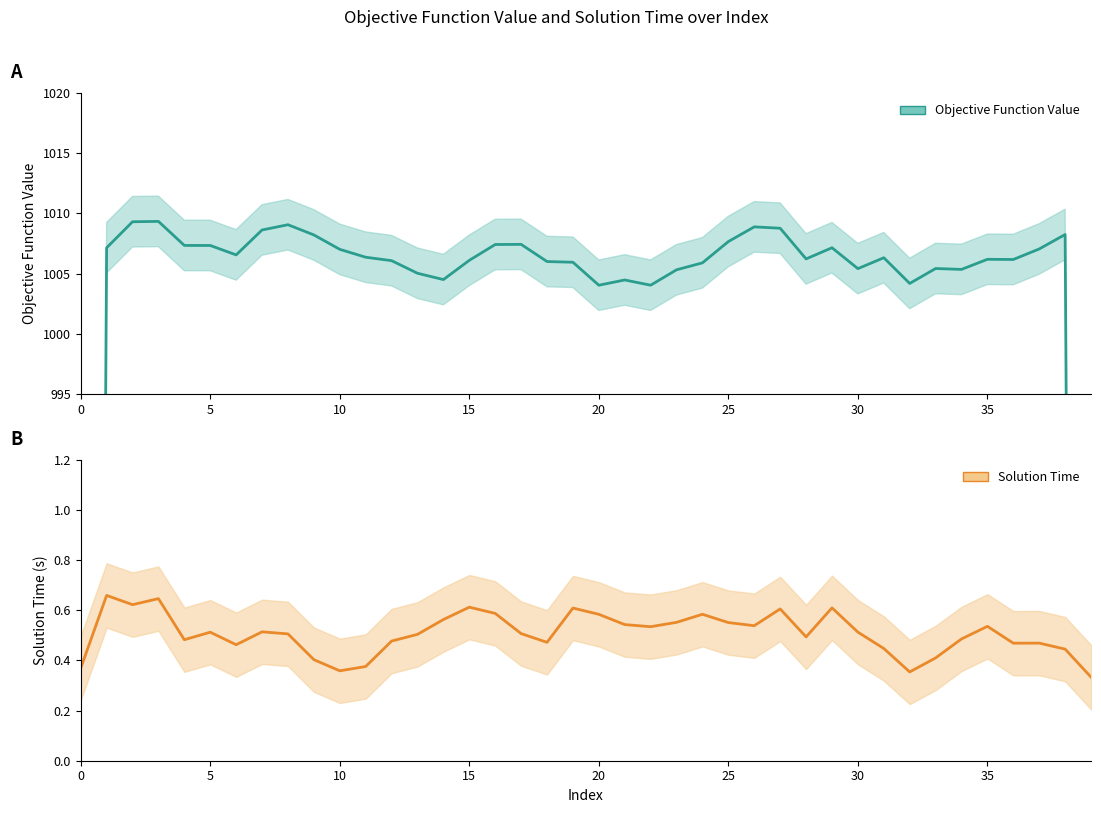

Which series changed the most between 9 and 39?

Objective Function Value